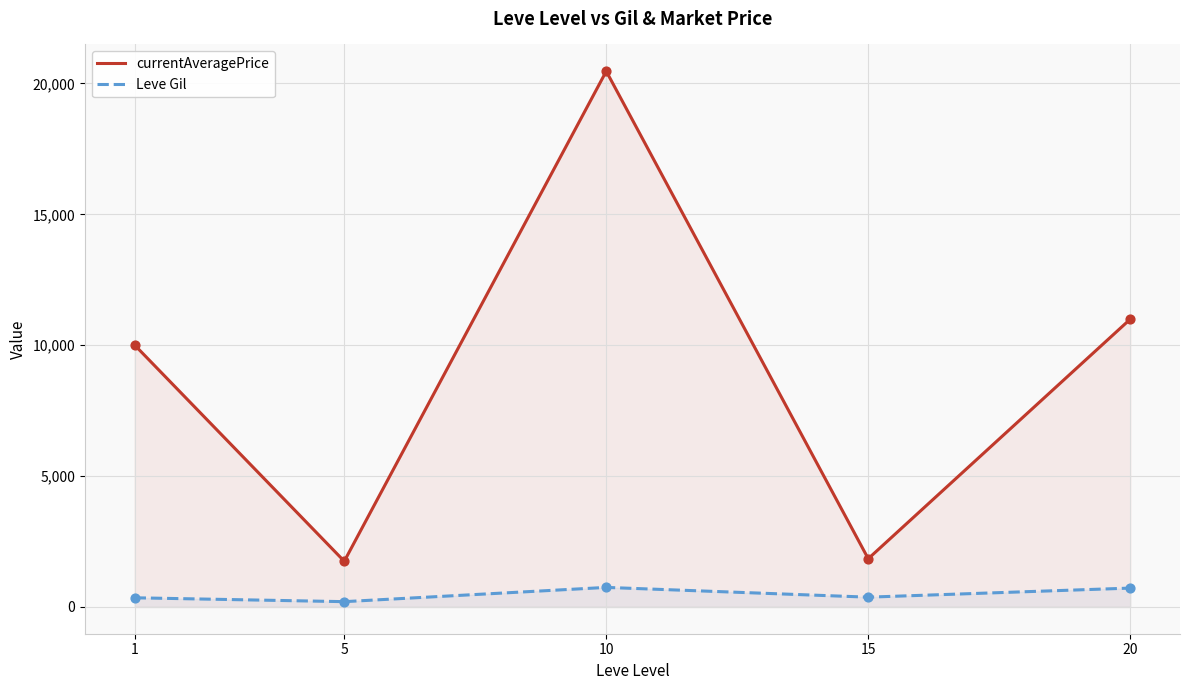

Which series contains the lowest Y value?

Leve Gil